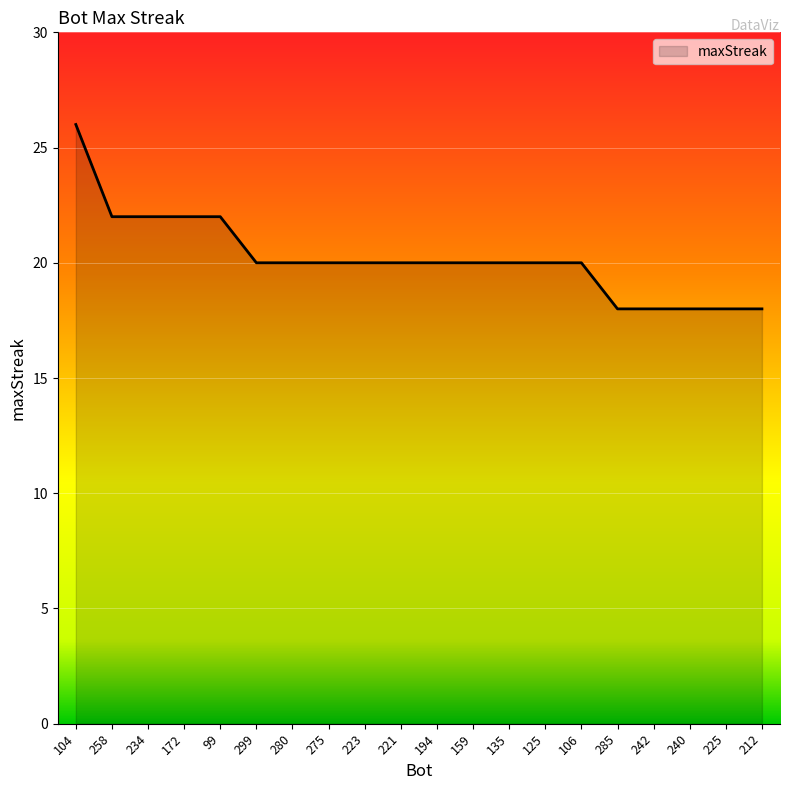

The value at 104 is 26. True or false?

True